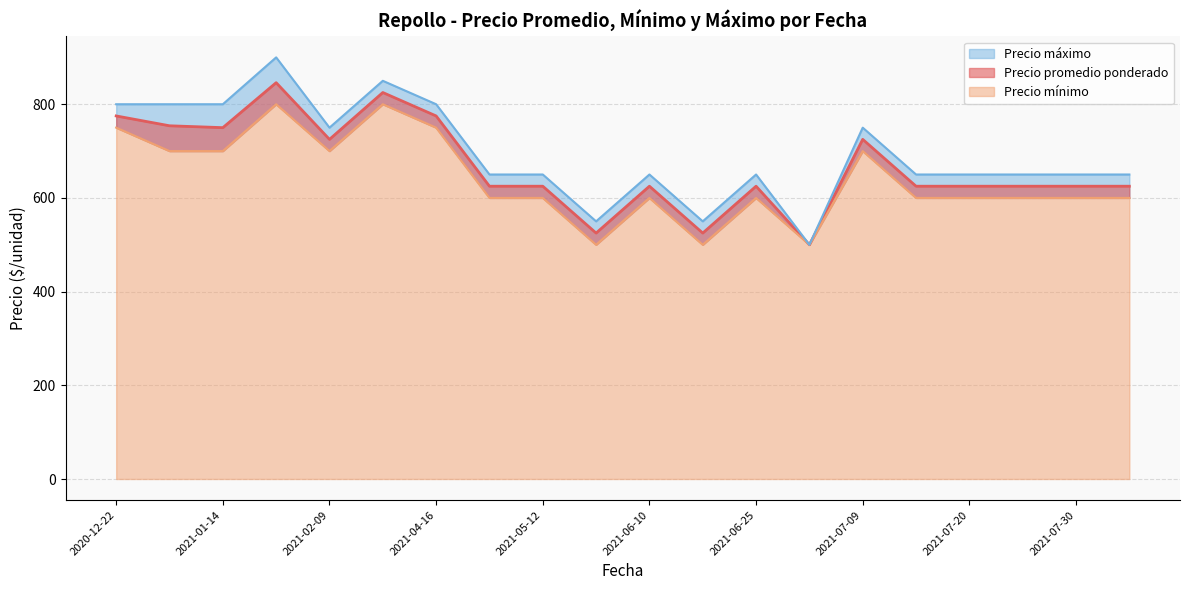

Rank the series by their maximum value, from lowest to highest.

Precio mínimo, Precio promedio ponderado, Precio máximo